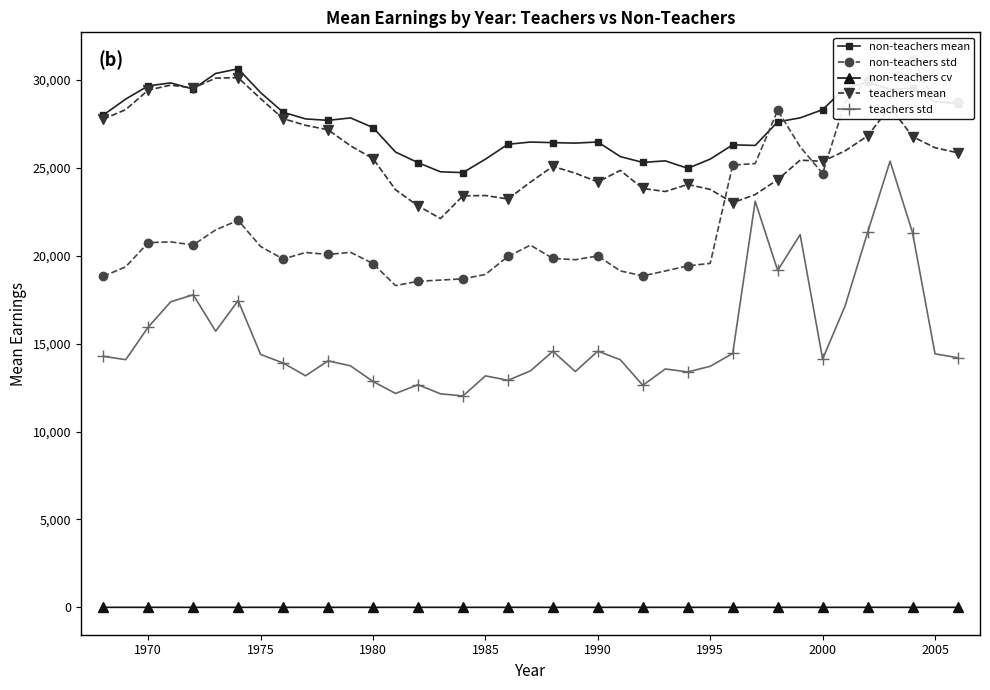

True or false: non-teachers cv has more than 0 points higher than both neighbors.

True